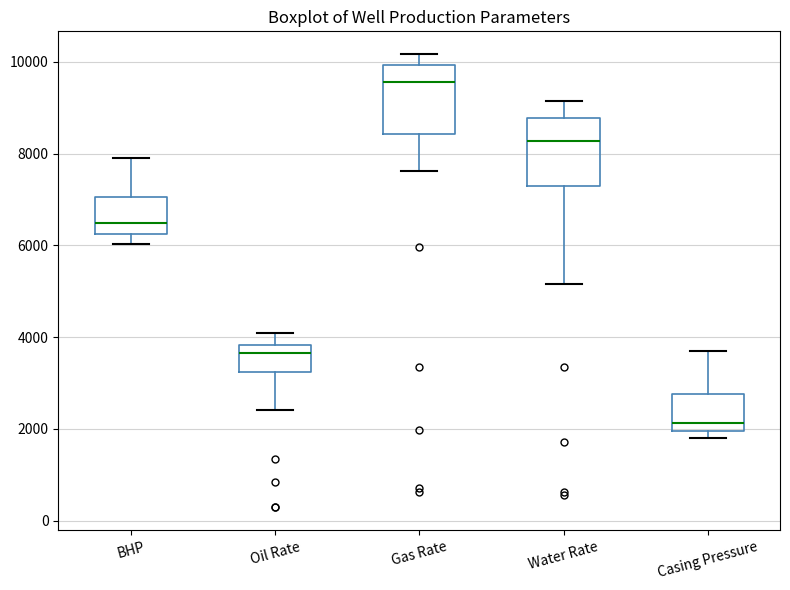

Reading left to right, transcribe this box plot: for each box, give where its median line is, the range the box spans, and where its two whiskers end, as read against the y-axis. The values are not printed on the chart, so give them approximately, as read against the axis.

BHP: median 6400, box 6200 to 7000, whiskers 6000 to 8000
Oil Rate: median 3600, box 3200 to 3800, whiskers 2400 to 4200
Gas Rate: median 9600, box 8400 to 10000, whiskers 7600 to 10200
Water Rate: median 8200, box 7200 to 8800, whiskers 5200 to 9200
Casing Pressure: median 2200, box 2000 to 2800, whiskers 1800 to 3600